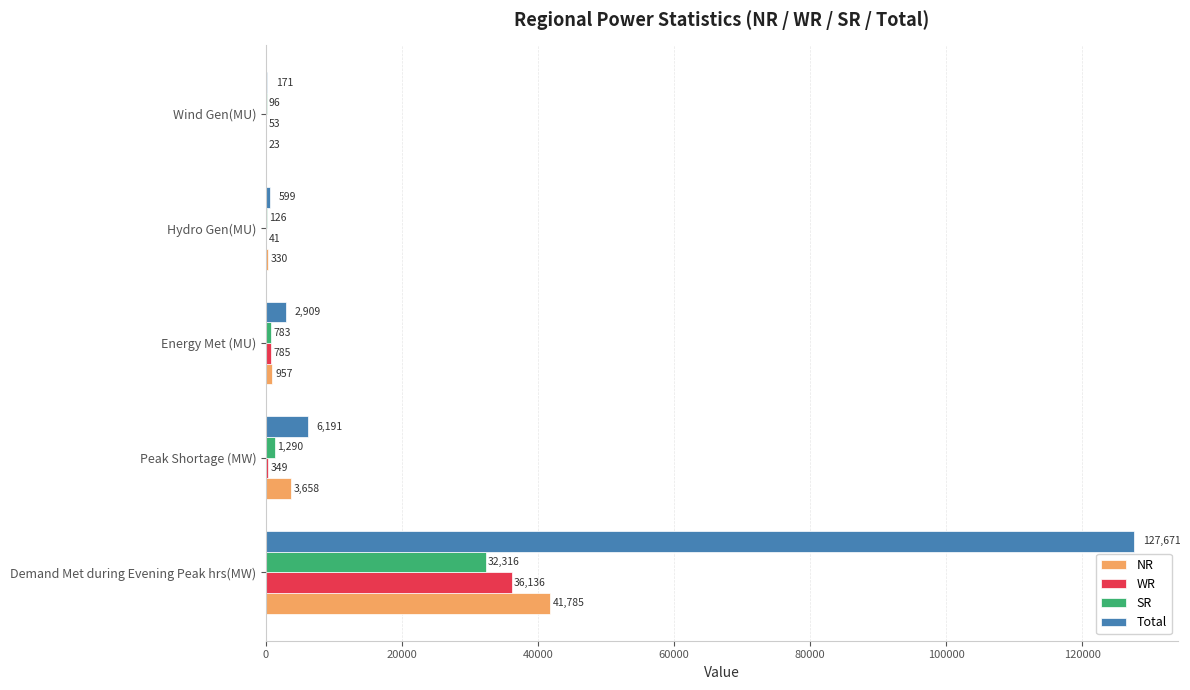

True or false: WR has a value of 53 at Wind Gen(MU).

True